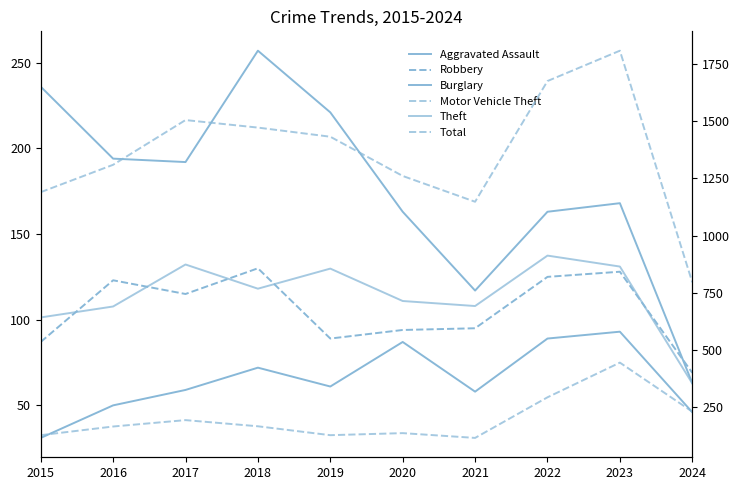

True or false: Motor Vehicle Theft and Theft cross at least once.

False